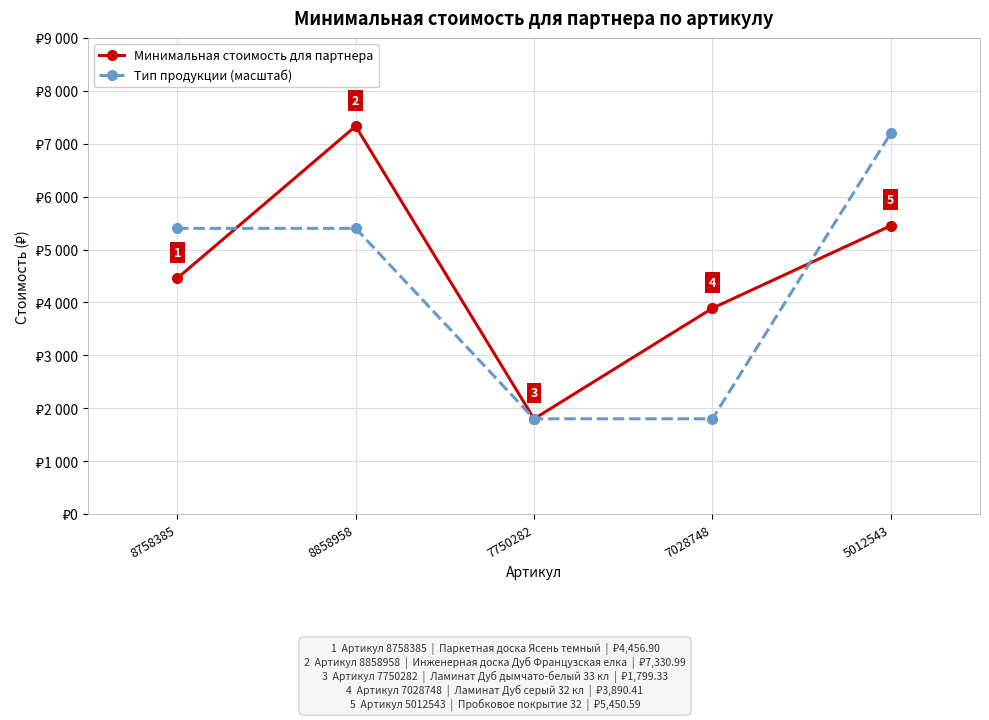

What are all the series names shown in the legend?

Минимальная стоимость для партнера, Тип продукции (масштаб)